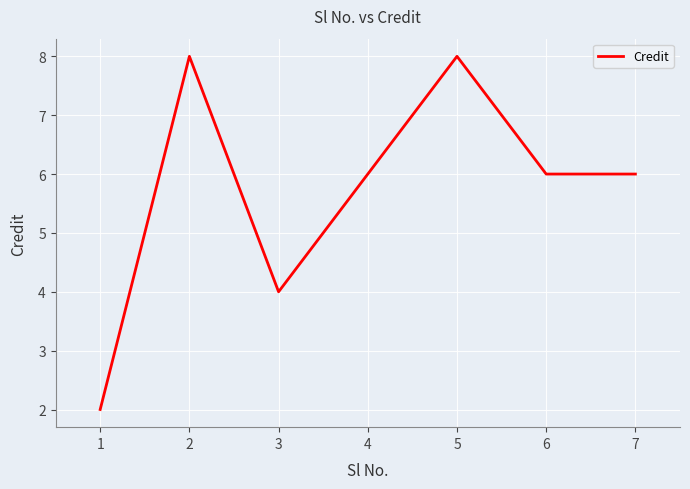

Count the number of data series in this chart.

1